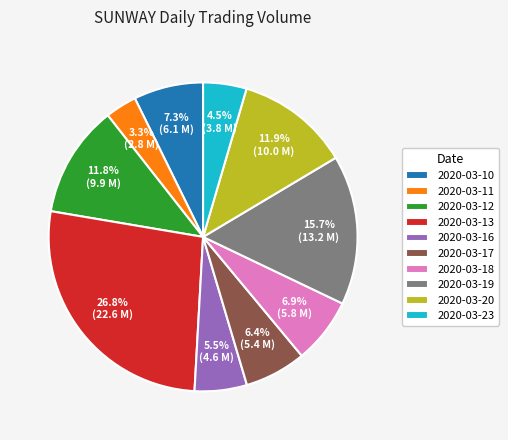

Between 2020-03-12 and 2020-03-16, which is larger?

2020-03-12